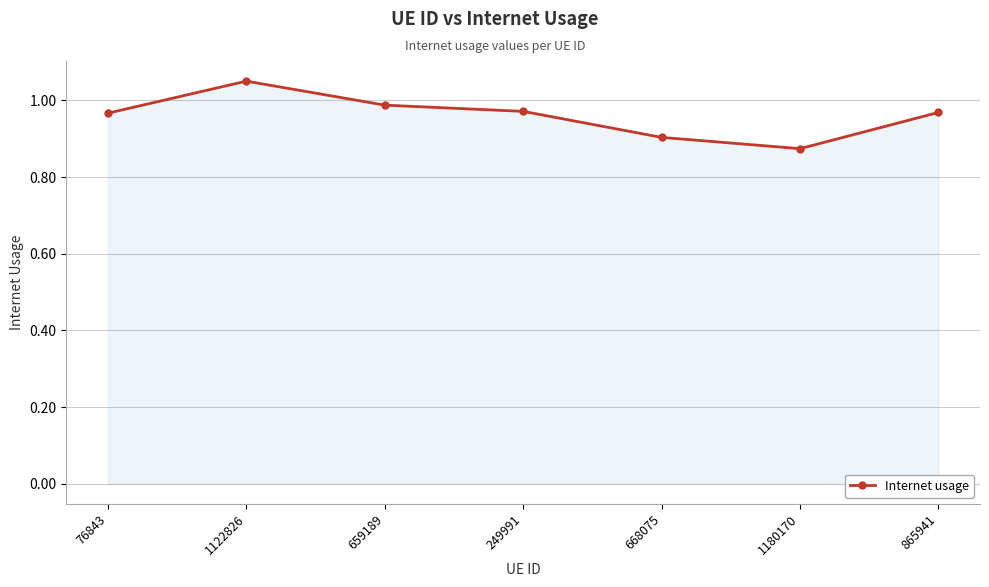

At which label is the value closest to 0?

1180170